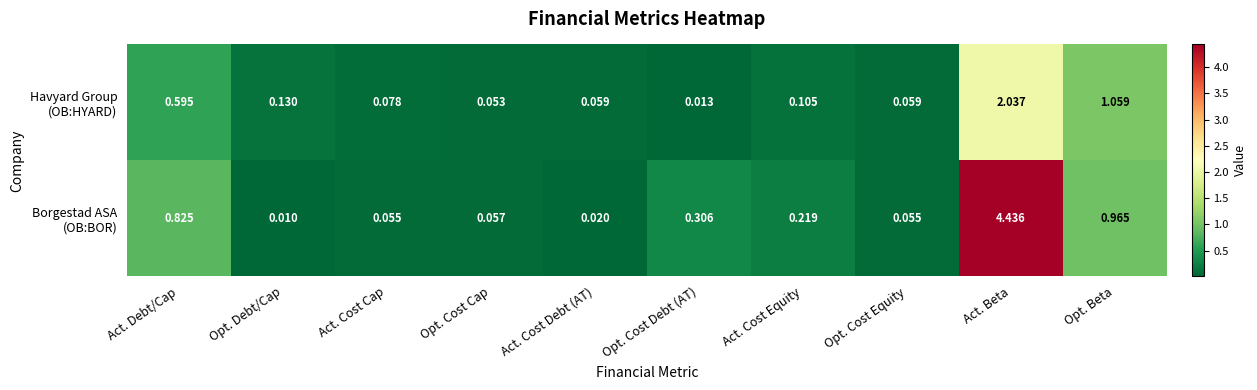

What is the total value across all series at Act. Cost Equity?

0.3